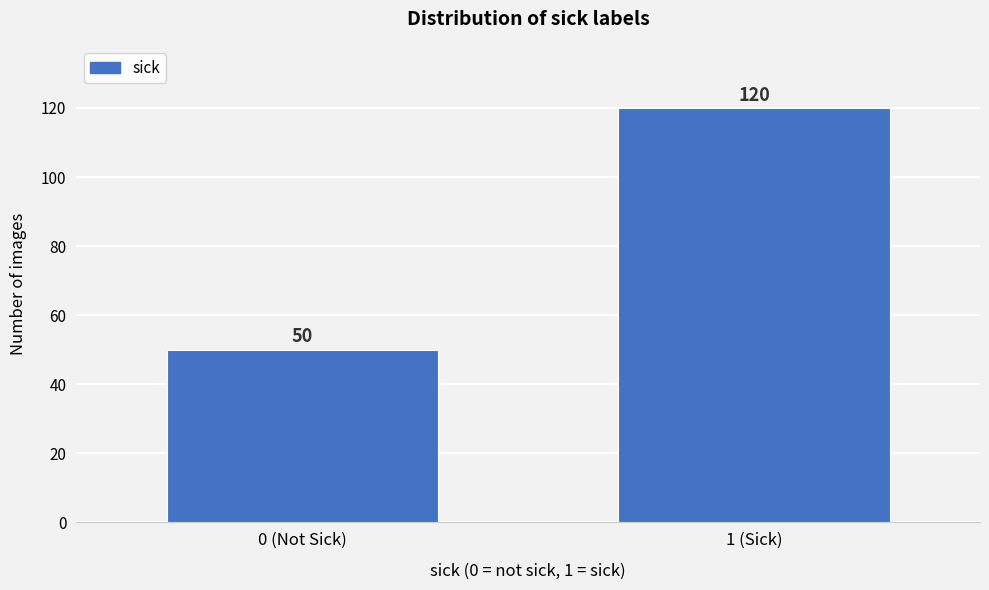

Reading left to right, extract all data points from this chart.

0 (Not Sick)=50	1 (Sick)=120